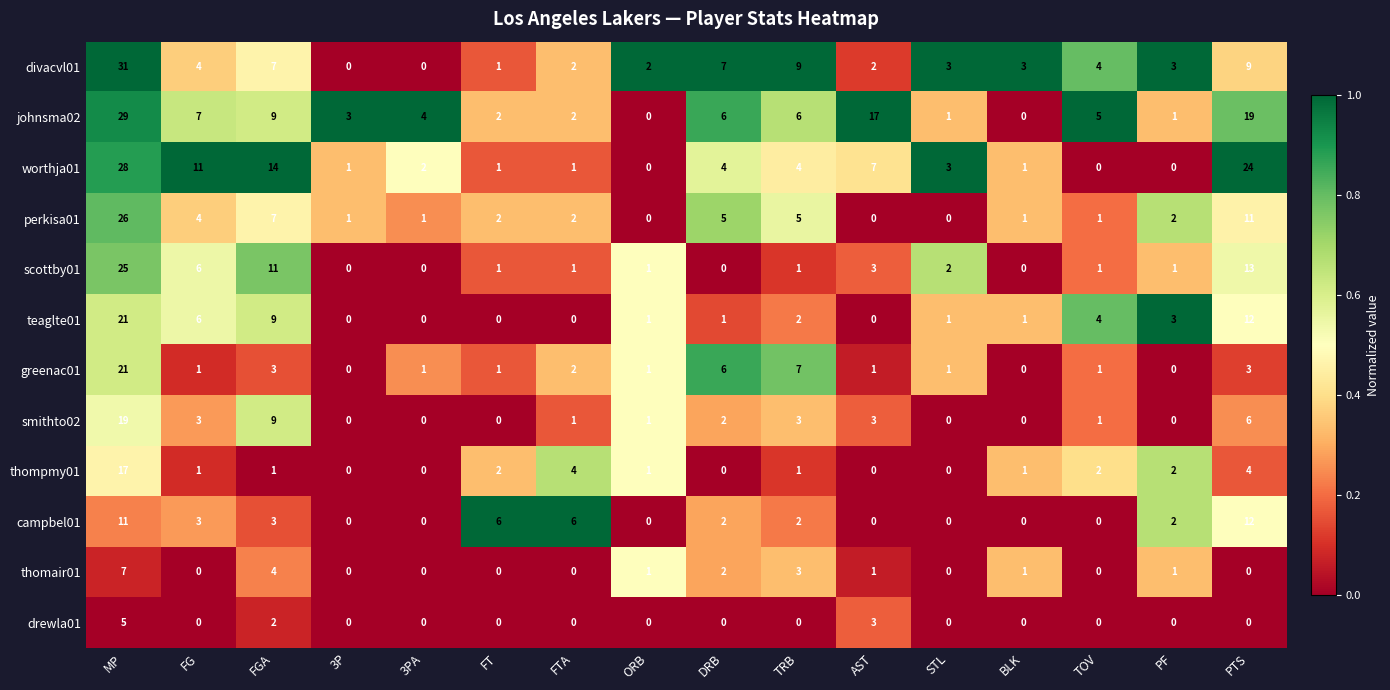

What is the sum of all thompmy01 values?

36